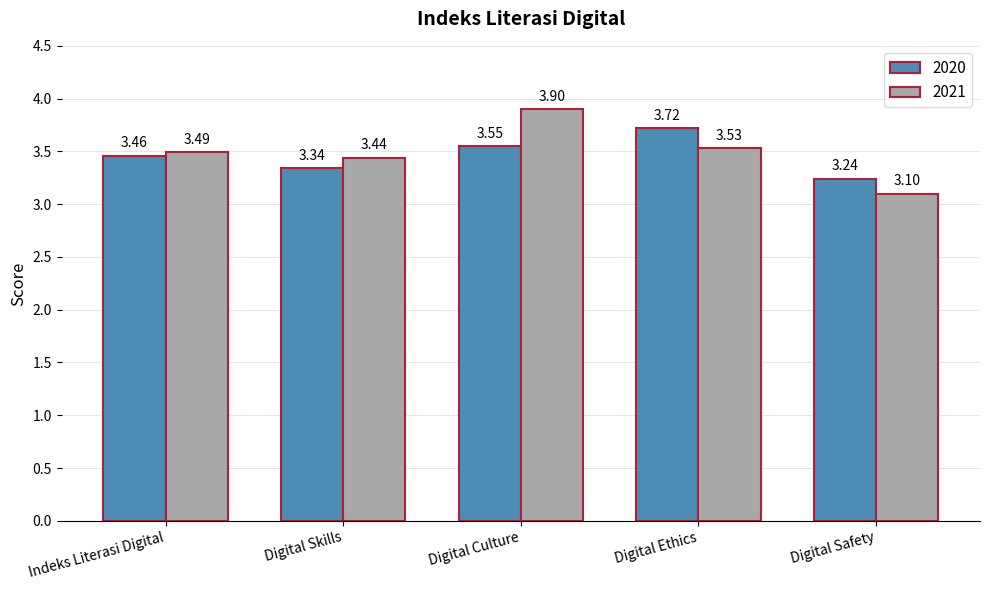

Is the value of 2020 at Digital Ethics greater than the value of 2021 at Digital Safety?

Yes